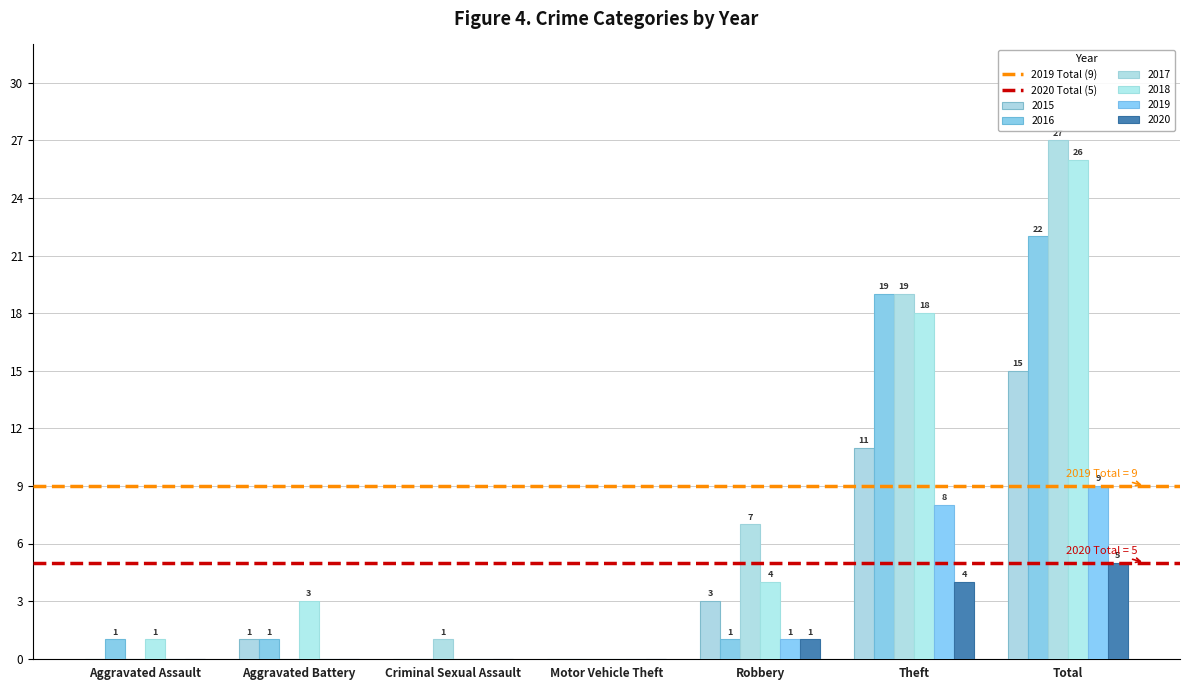

Which category has the highest value across all series?

Total